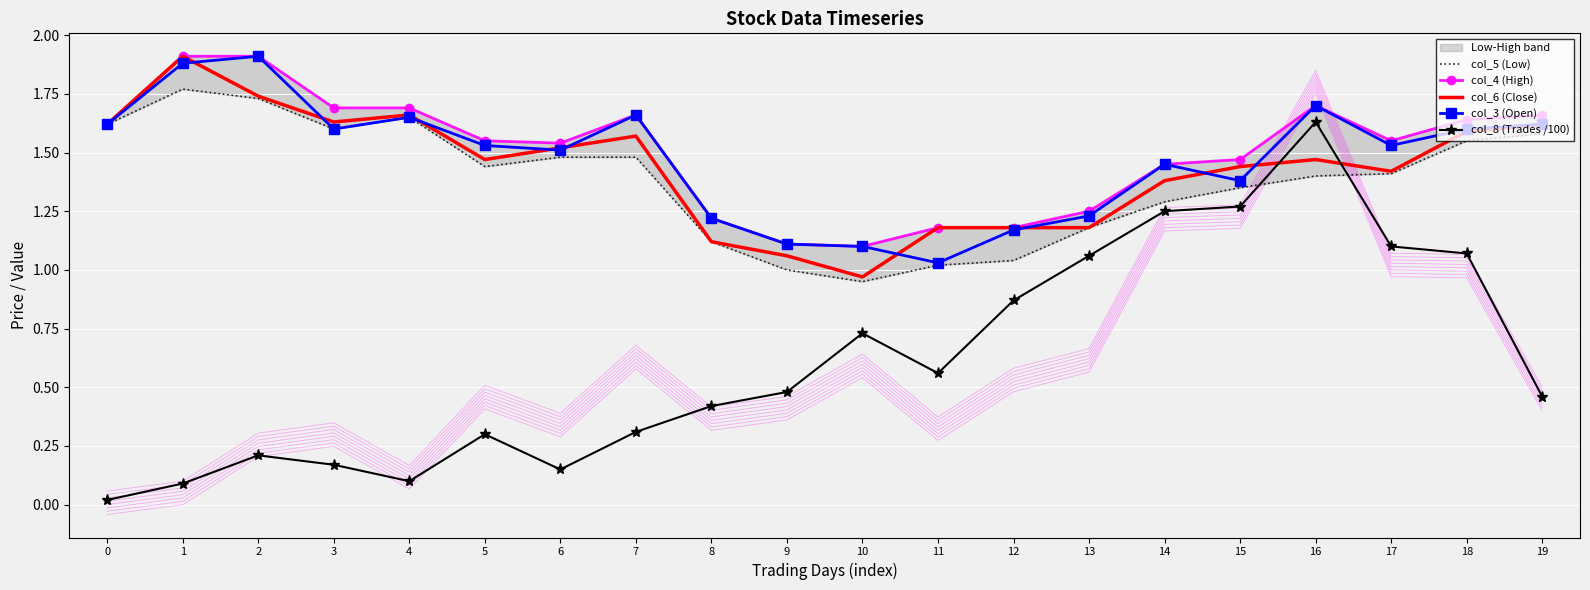

True or false: col_4 (High) and col_6 (Close) cross at least once.

False